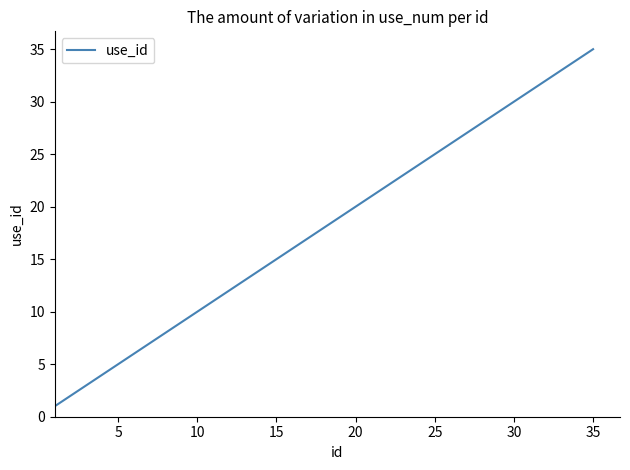

What is the difference between the maximum and minimum values?

34